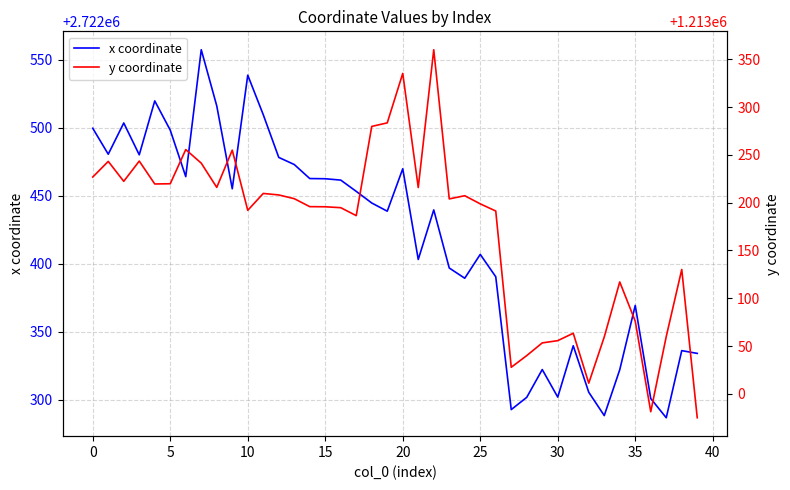

What is the difference between the x coordinate values at 25 and 20?

63.0